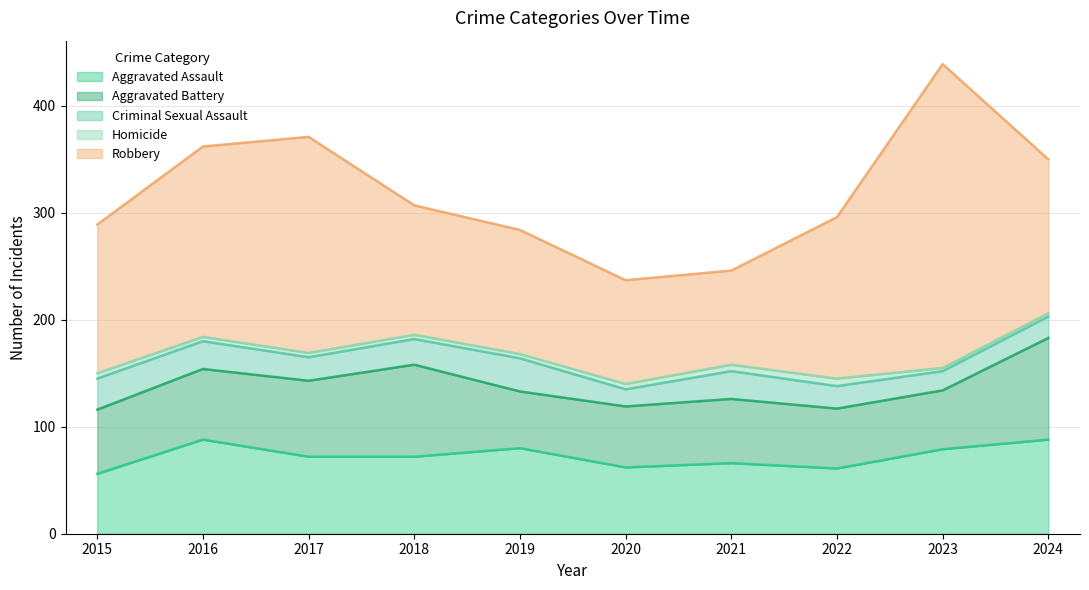

Which label corresponds to the largest value in the chart?

2023